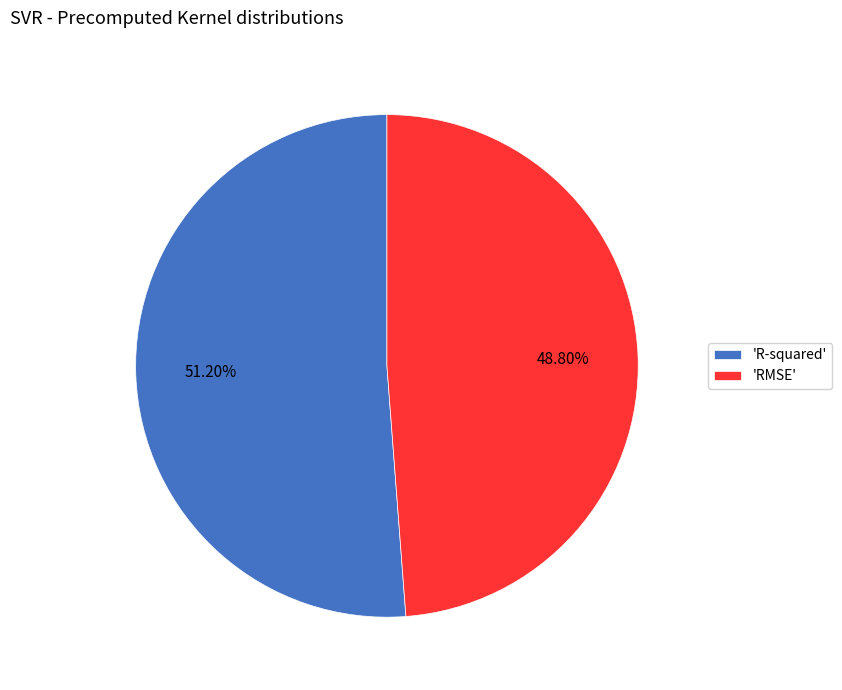

How many segments does this pie chart have?

2